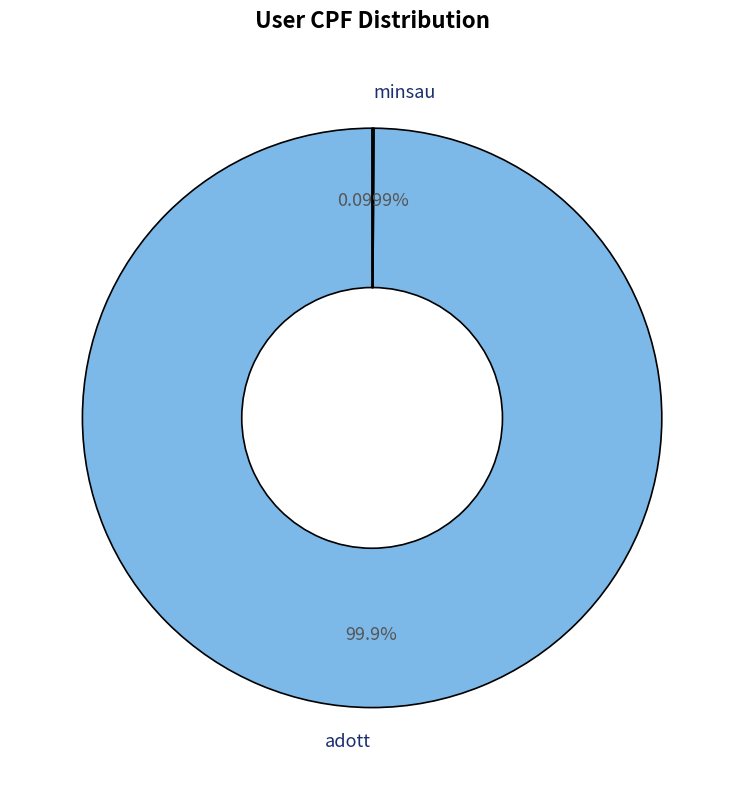

Which slice is the largest?

adott